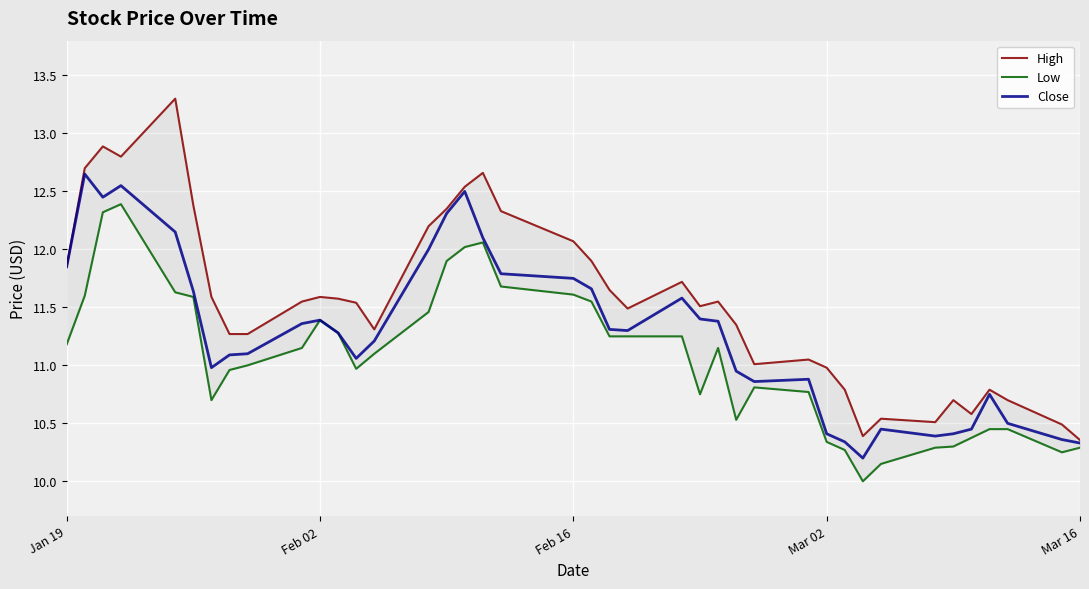

The Close series shows 11.4 at Feb 02. True or false?

True